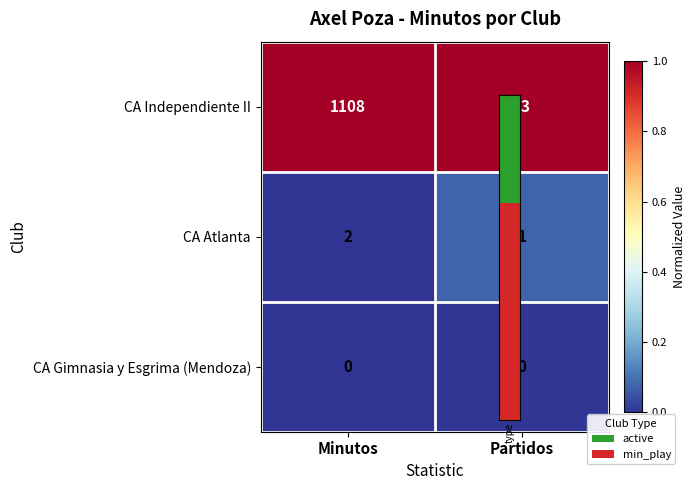

What is the total value across all series at Minutos?

1110